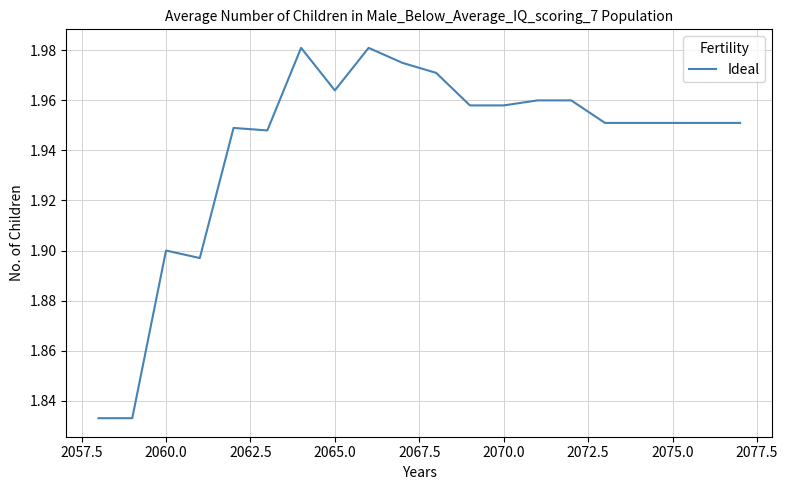

Where is the first local maximum?

2060.0